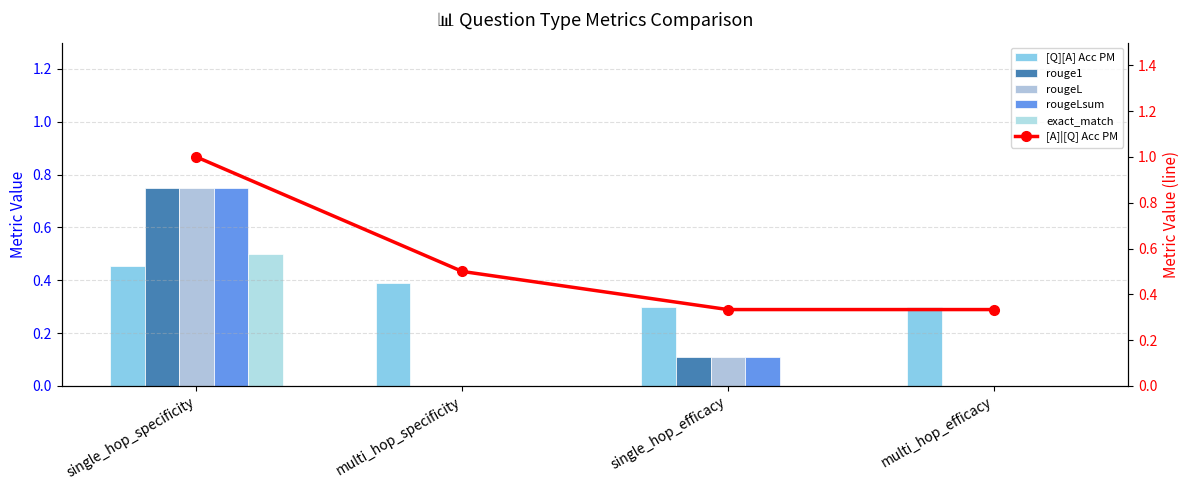

Are the bars horizontal?

No